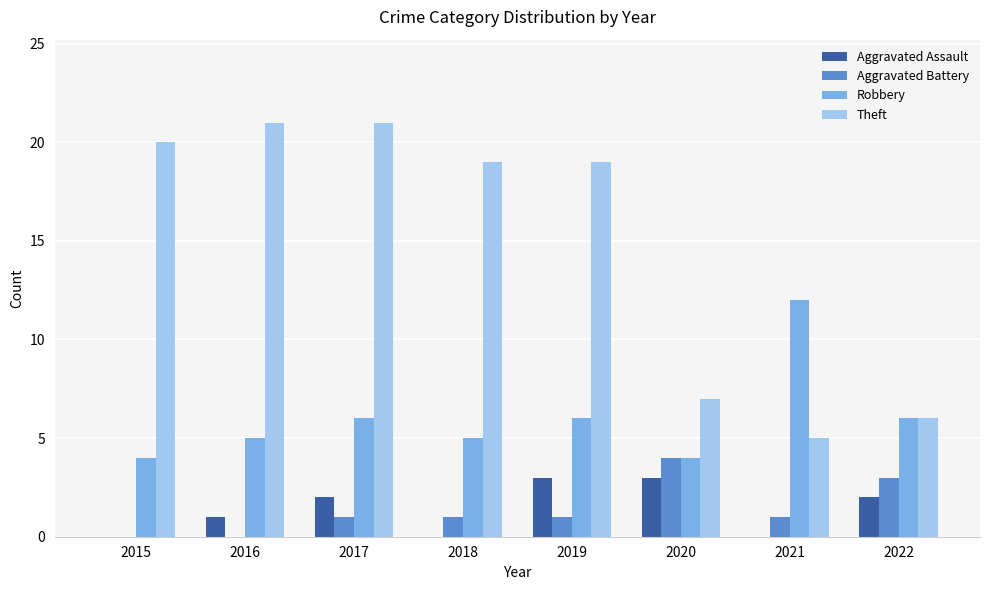

Which series has the largest total across all categories?

Theft